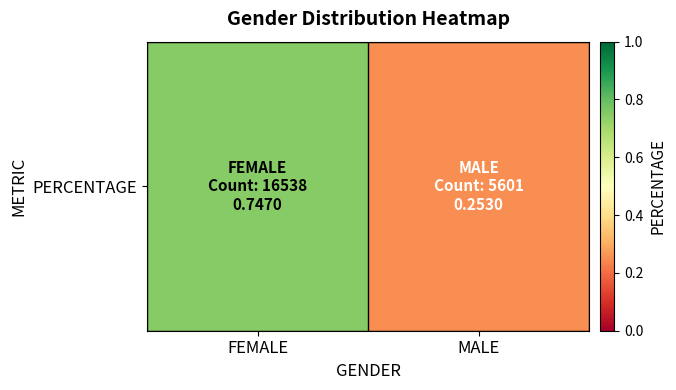

Which label corresponds to the smallest value in the chart?

MALE